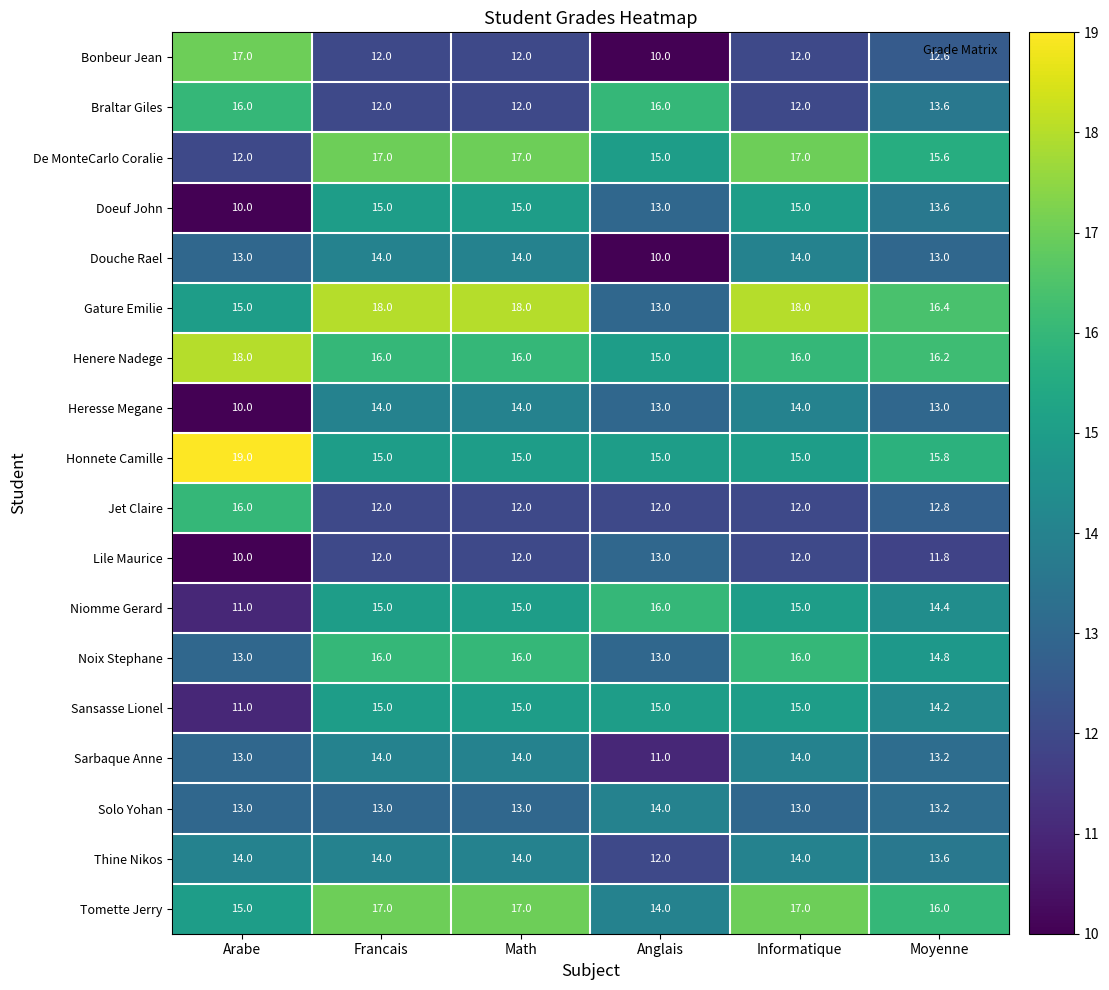

What is the total value across all series at Informatique?

261.0